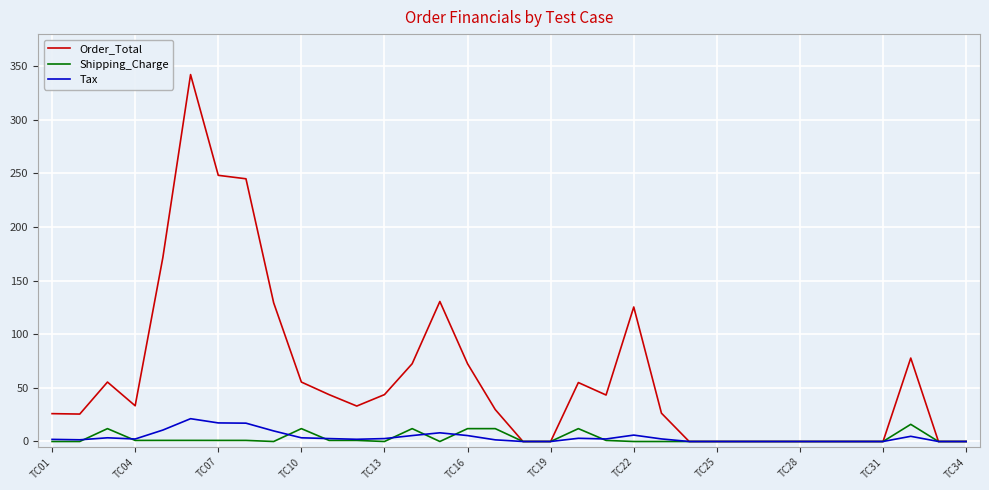

In Tax, how many points are higher than both neighbors (excluding endpoints)?

6